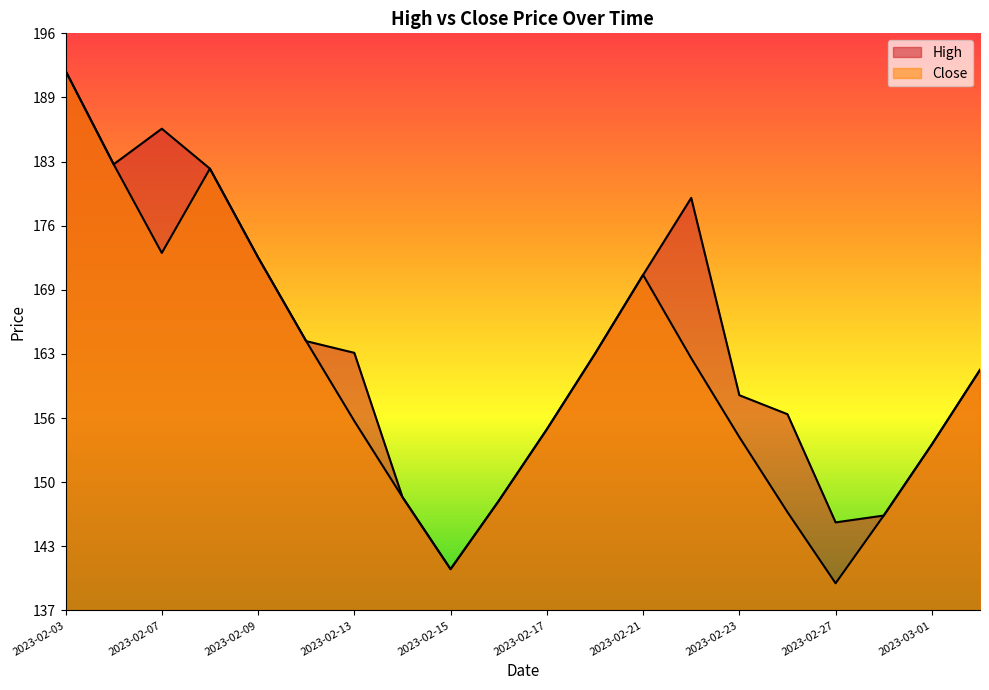

Where is Close nearest to the value 165?

2023-02-10